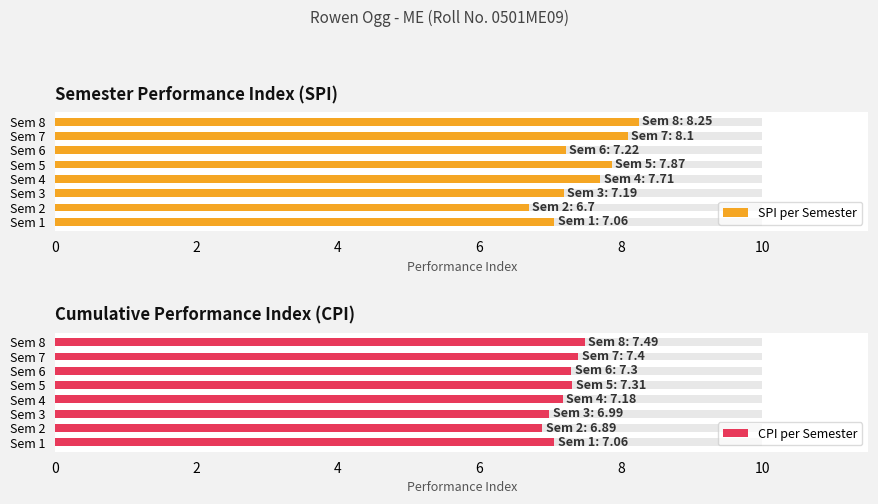

List the series in order of their peak value, highest first.

SPI per Semester, CPI per Semester